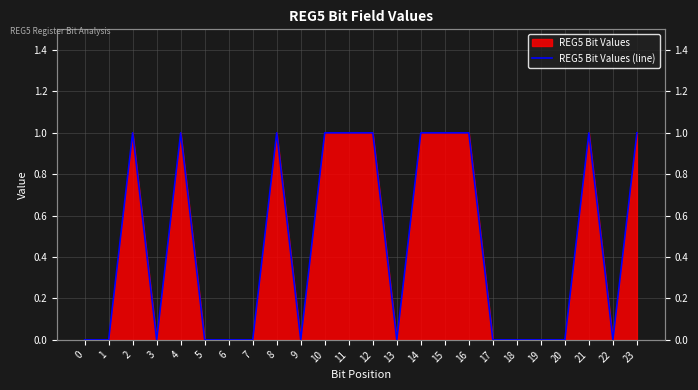

Is it true that the value at 14 is 0?

False